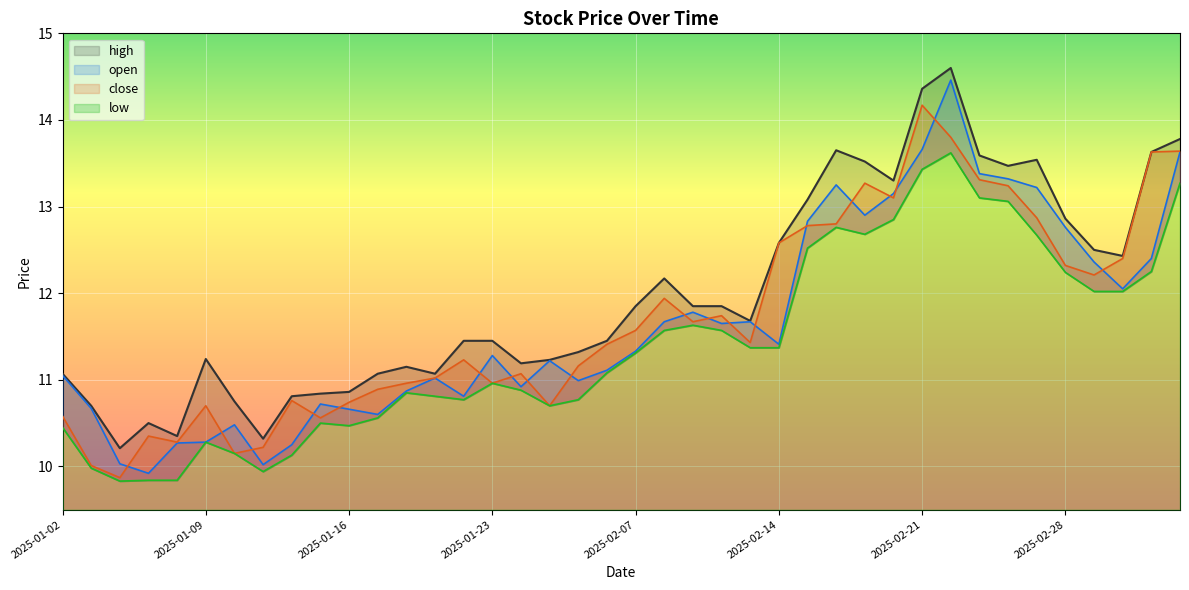

Which series has the largest total across all categories?

high